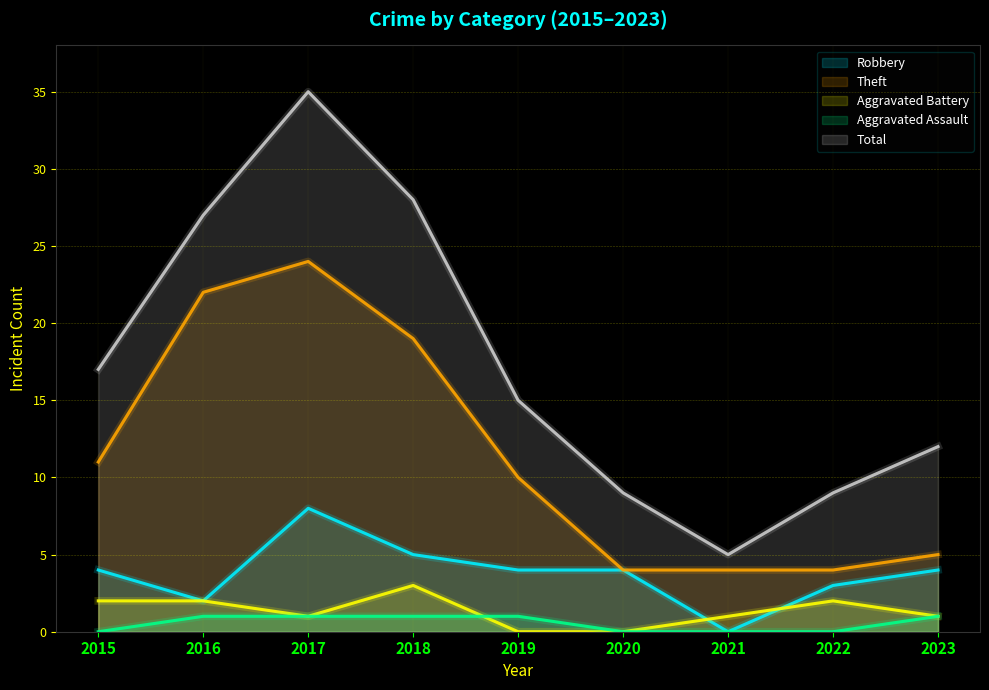

What is the lowest value of the Theft series?

4